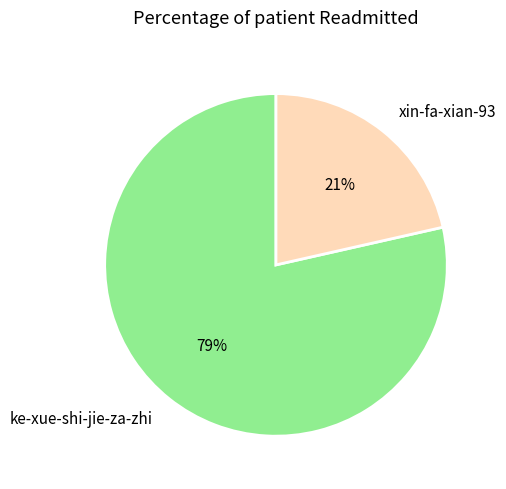

What is the largest slice in the pie chart?

ke-xue-shi-jie-za-zhi